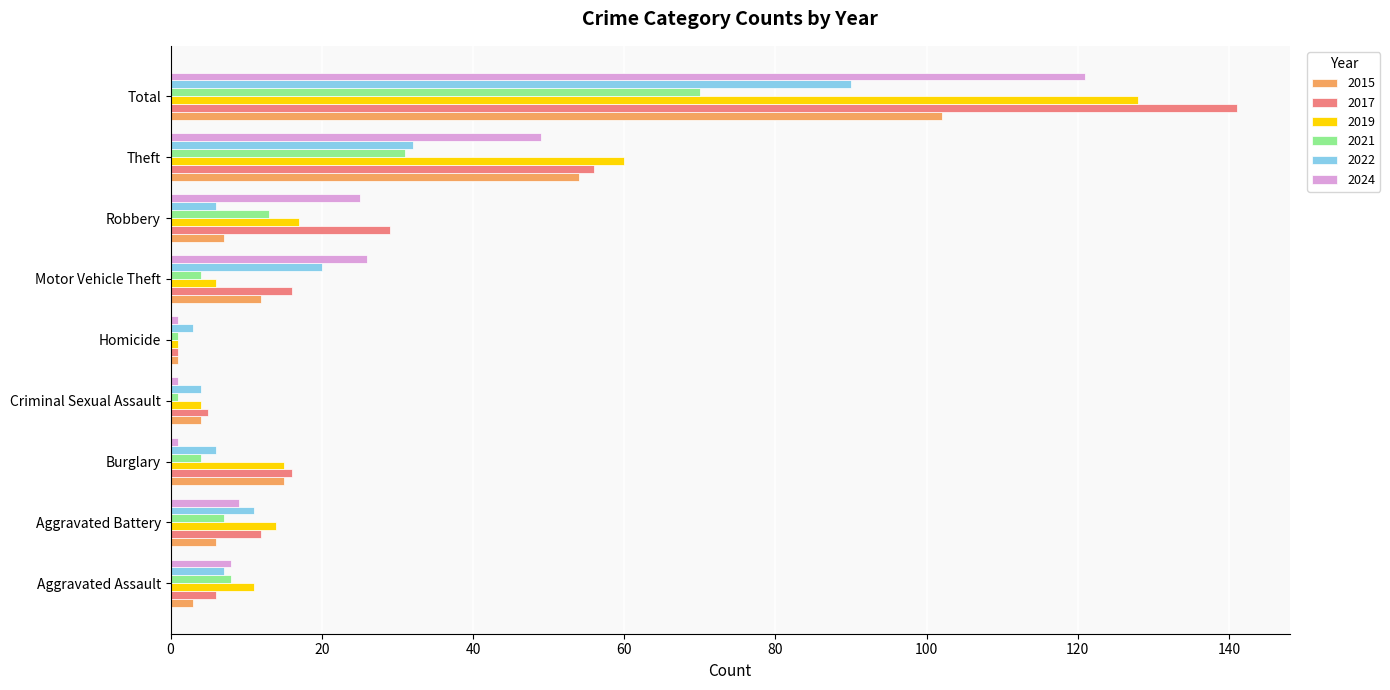

What is the sum of all 2022 values?

179